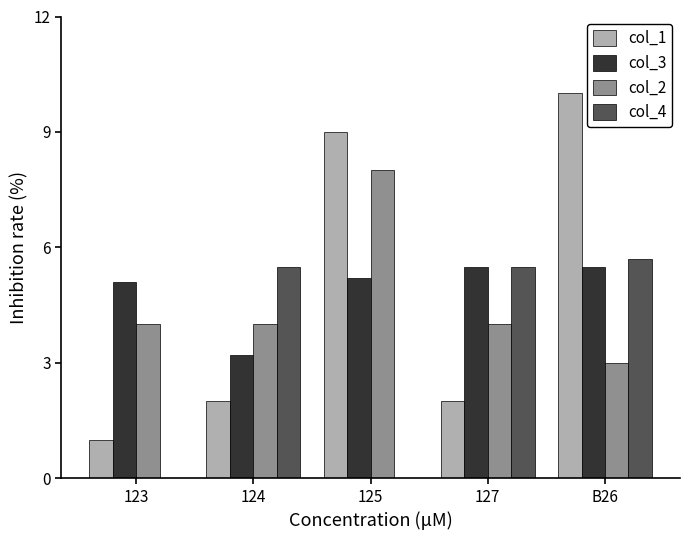

Reading left to right, transcribe all the data shown in this chart.

col_1: 1.0	2.0	9.0	2.0	10.0
col_3: 5.1	3.2	5.2	5.5	5.5
col_2: 4.0	4.0	8.0	4.0	3.0
col_4: 0.0	5.5	0.0	5.5	5.7